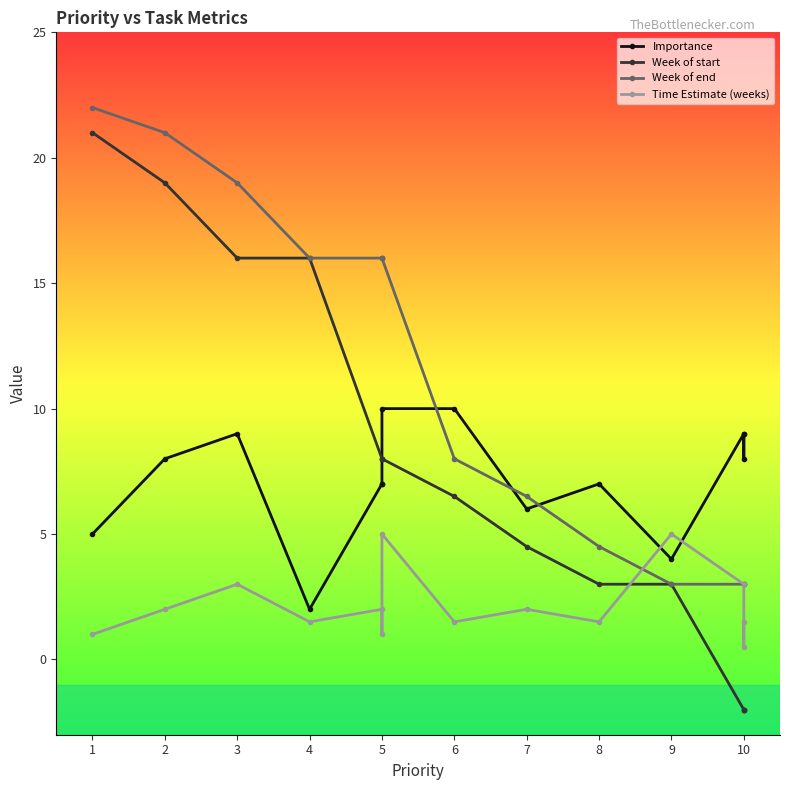

What are all the series names shown in the legend?

Importance, Week of start, Week of end, Time Estimate (weeks)